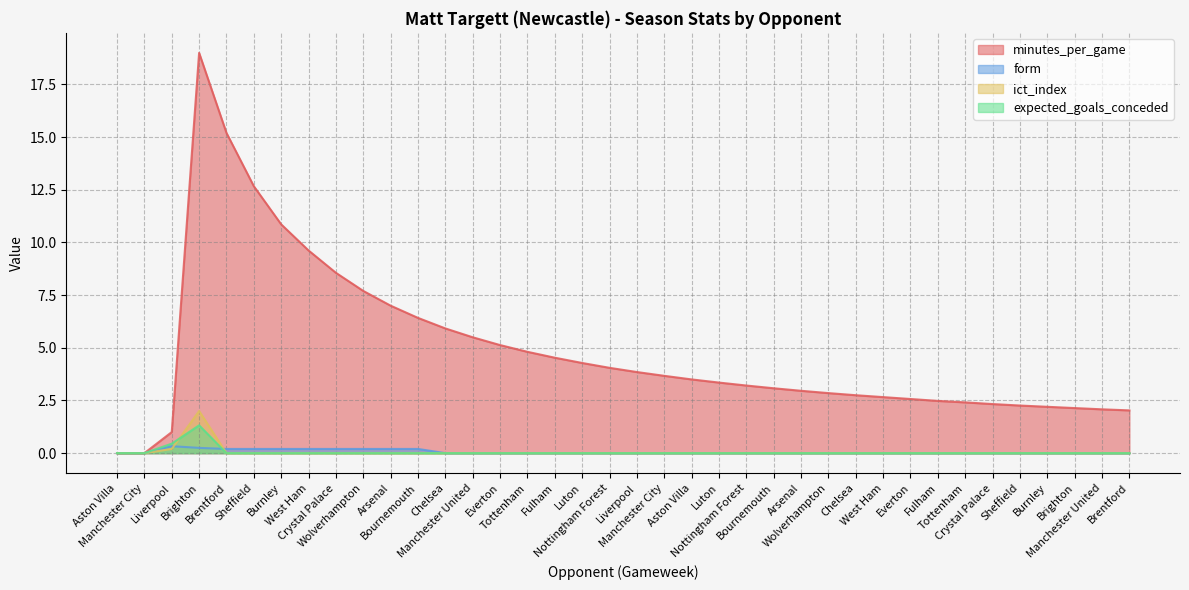

Which series changed the most between Wolverhampton and Bournemouth?

minutes_per_game